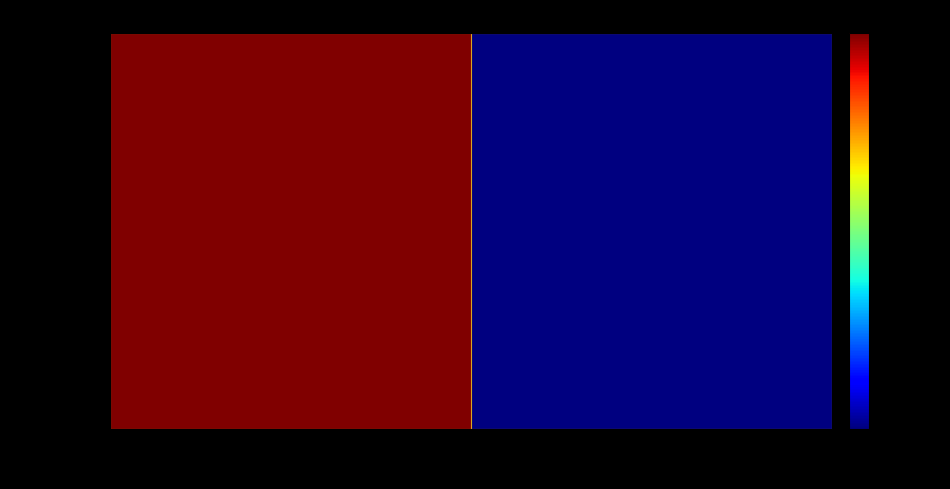

Approximately how many times larger is the value at 1935 compared to 1934?

0.9